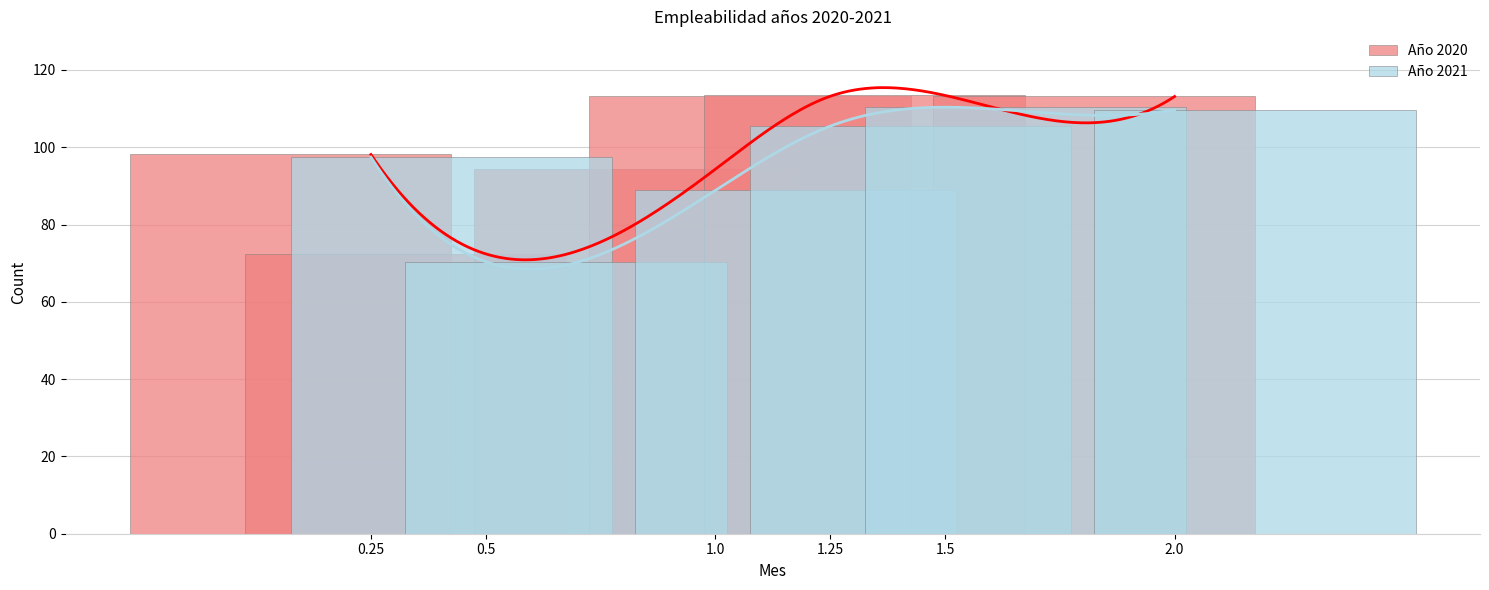

Is it true that Año 2020 equals 72.4 at 0.25?

True